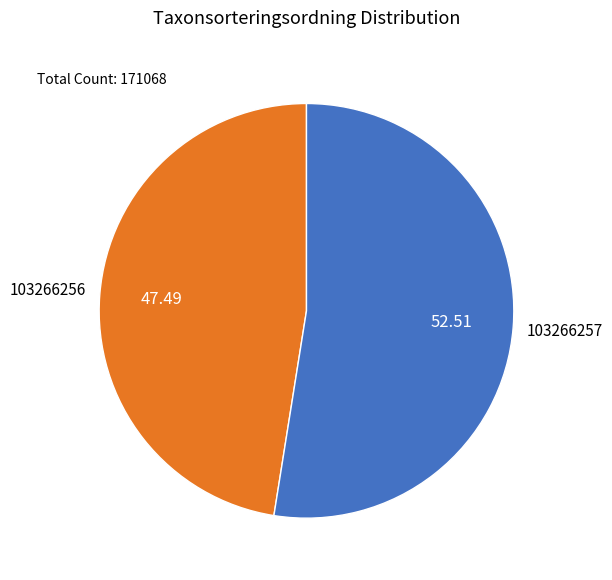

Rank the categories by value from lowest to highest.

103266256, 103266257